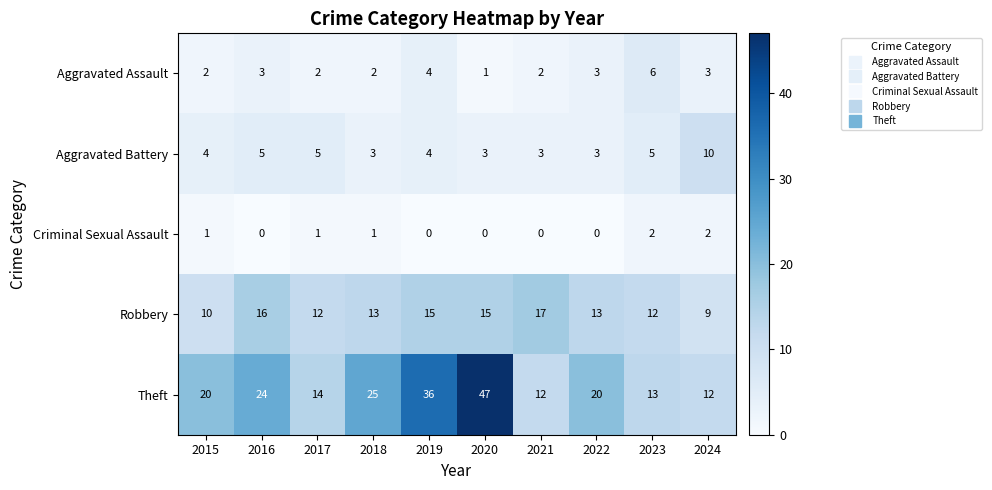

What is the difference between the maximum and minimum values in the Theft series?

35